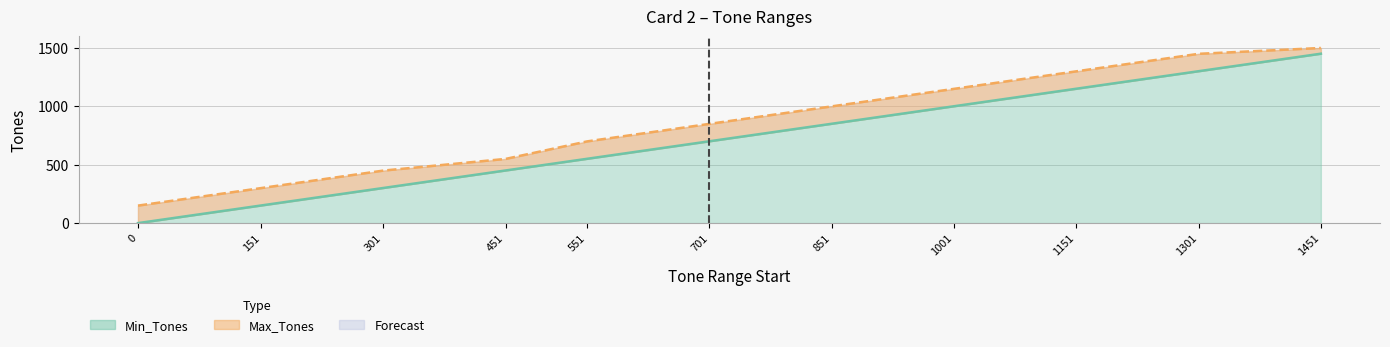

Which series has the widest spread of values?

Min_Tones